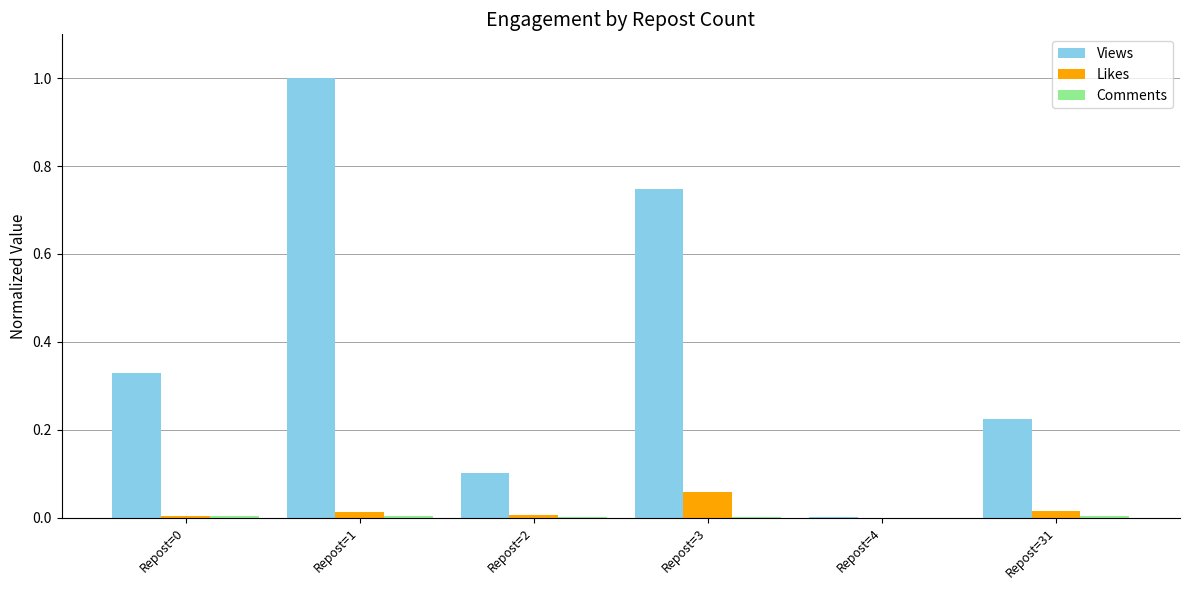

At which category is the sum across all series the highest?

Repost=1